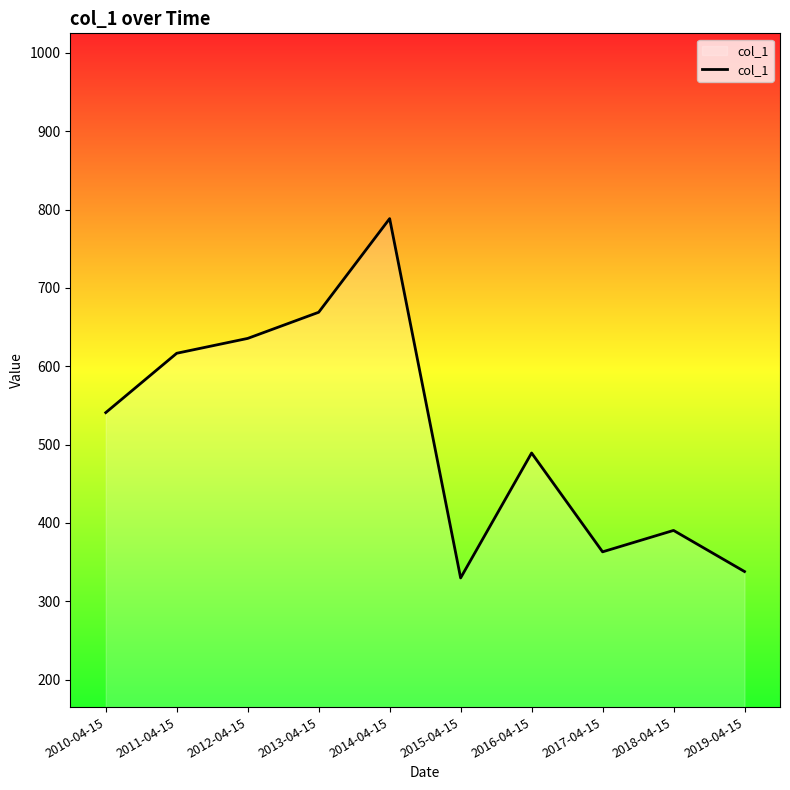

The value at 2018-04-15 is 390.4. True or false?

True